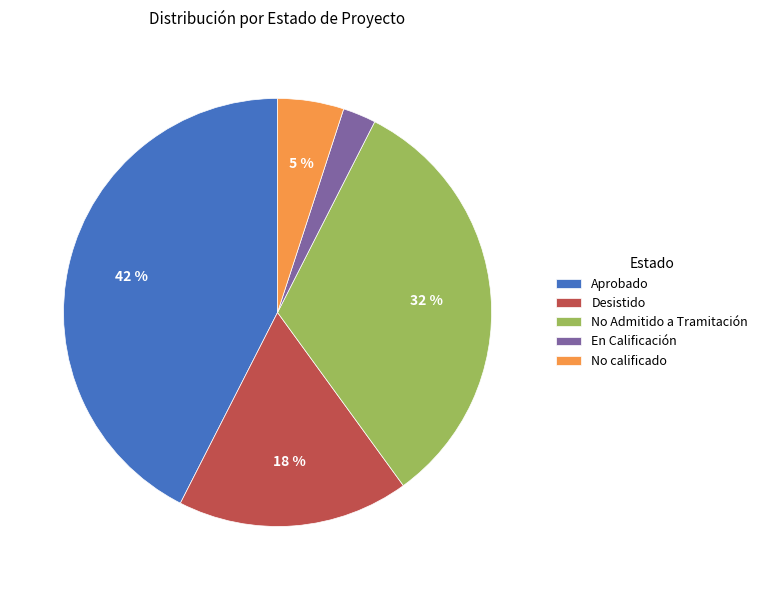

Does En Calificación account for over 50% of the chart?

No